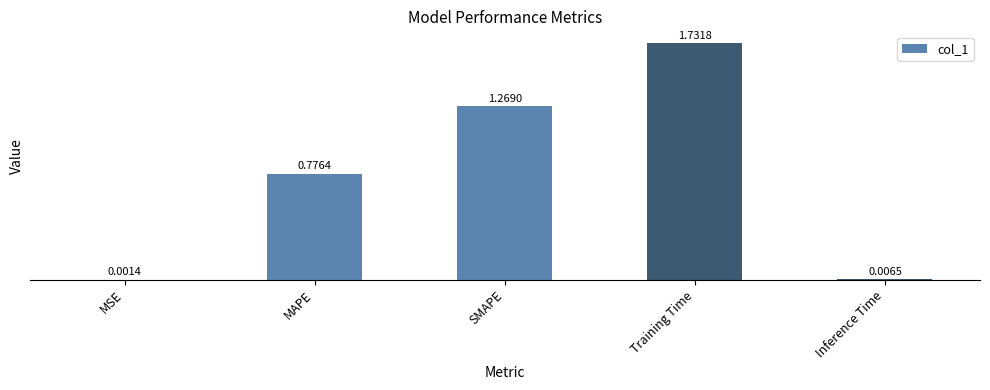

What is the sum of all values?

3.8